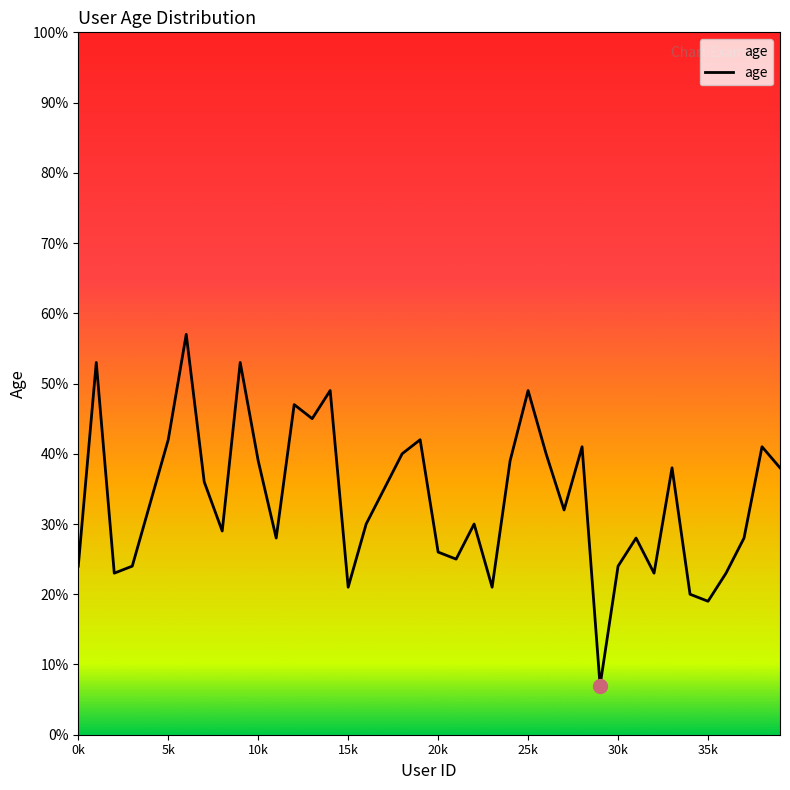

What is the maximum value shown in the chart?

57